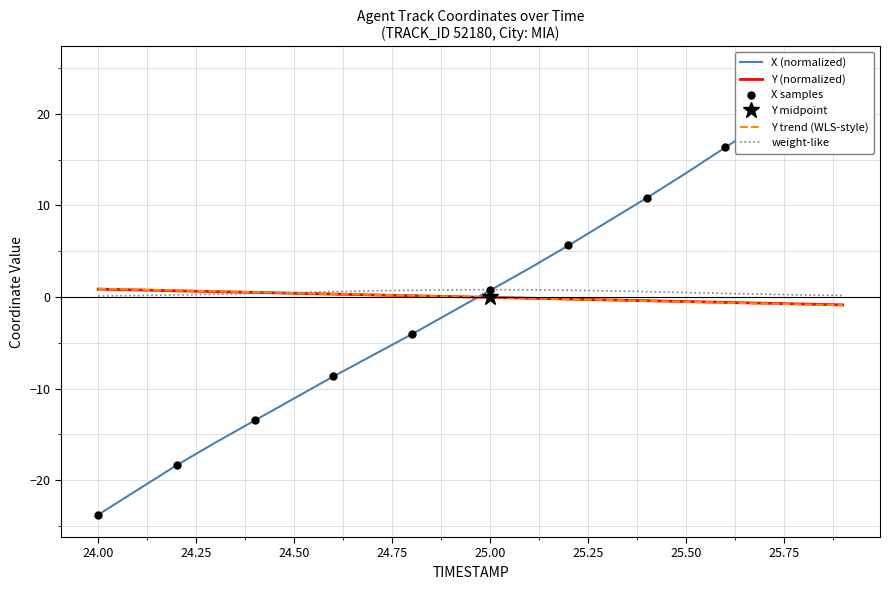

List the series in order of their overall mean, highest first.

Y, X